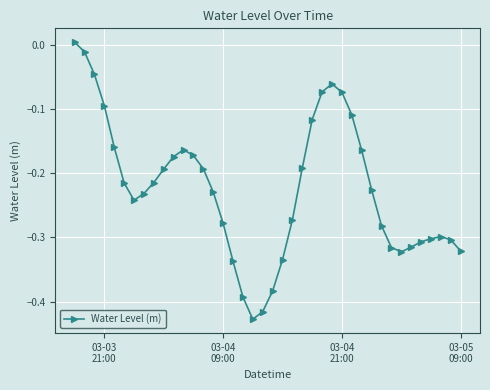

What is the difference between the second highest and second lowest values?

0.4